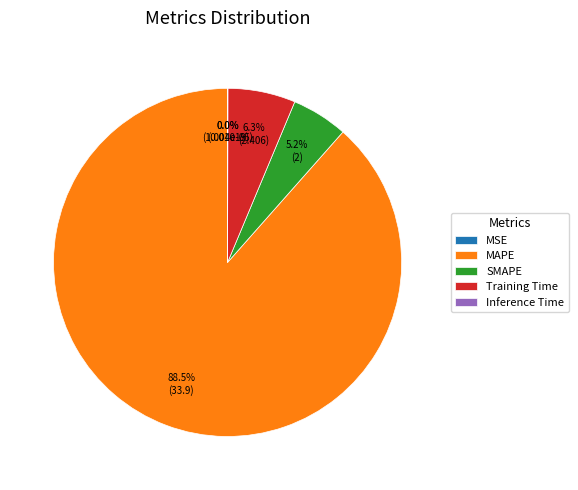

Which slice represents more than half of the pie?

MAPE